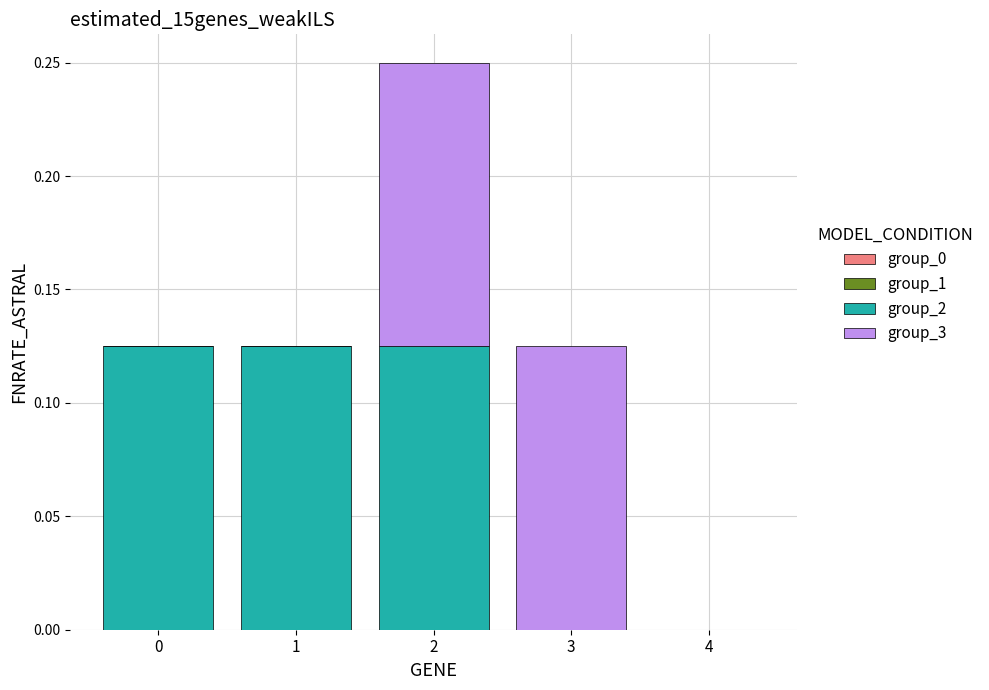

Is it true that group_2 equals 0.2 at 2?

False